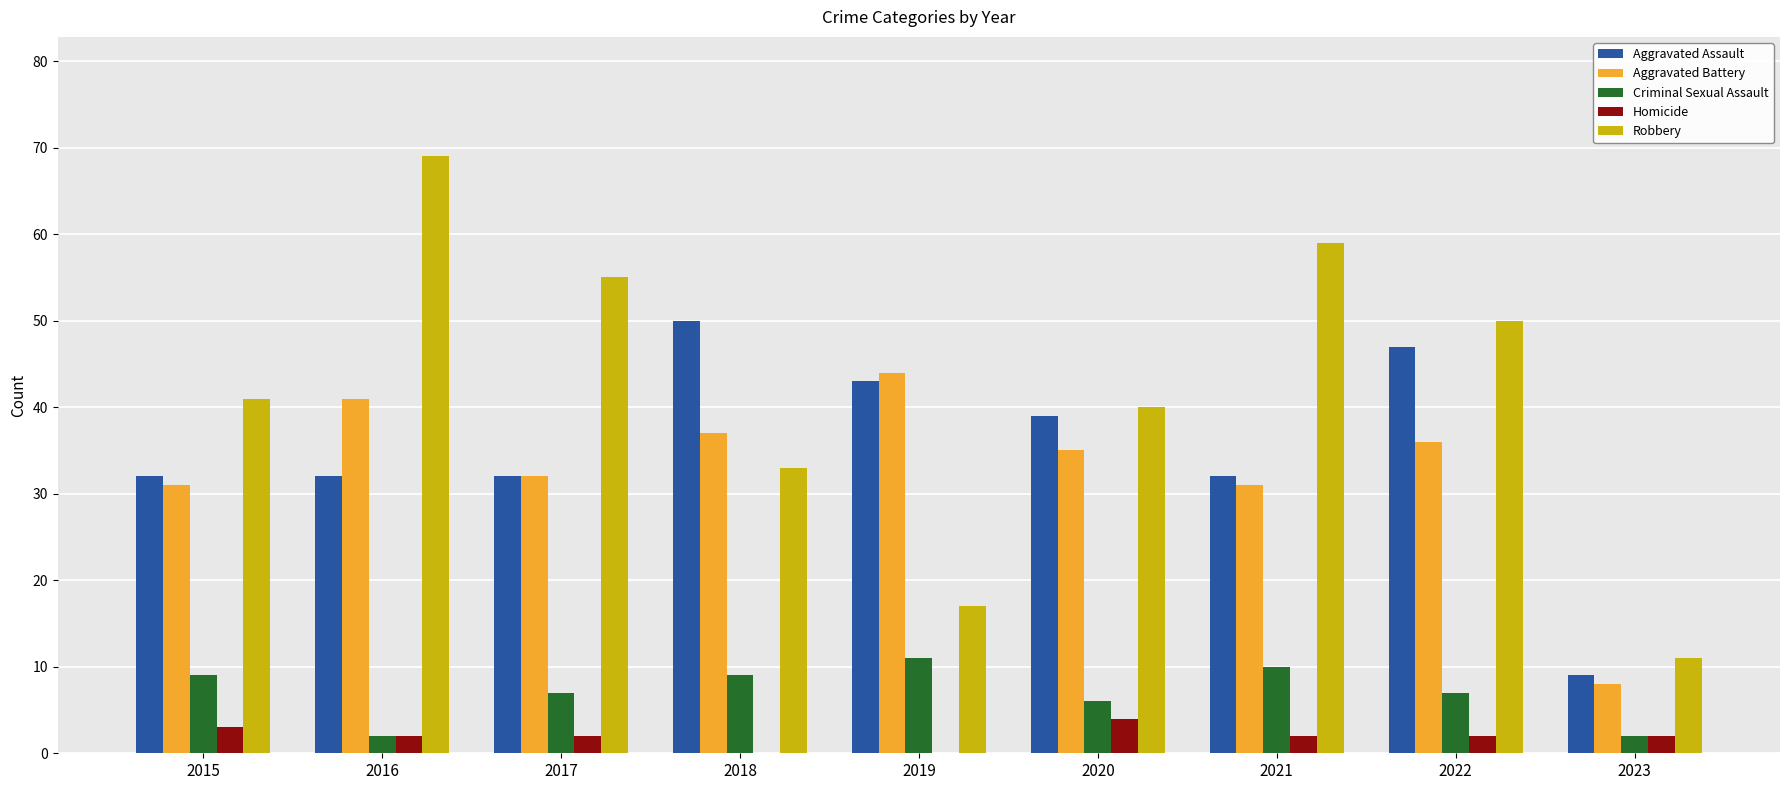

What is the difference between the Aggravated Battery values at 2021 and 2016?

10